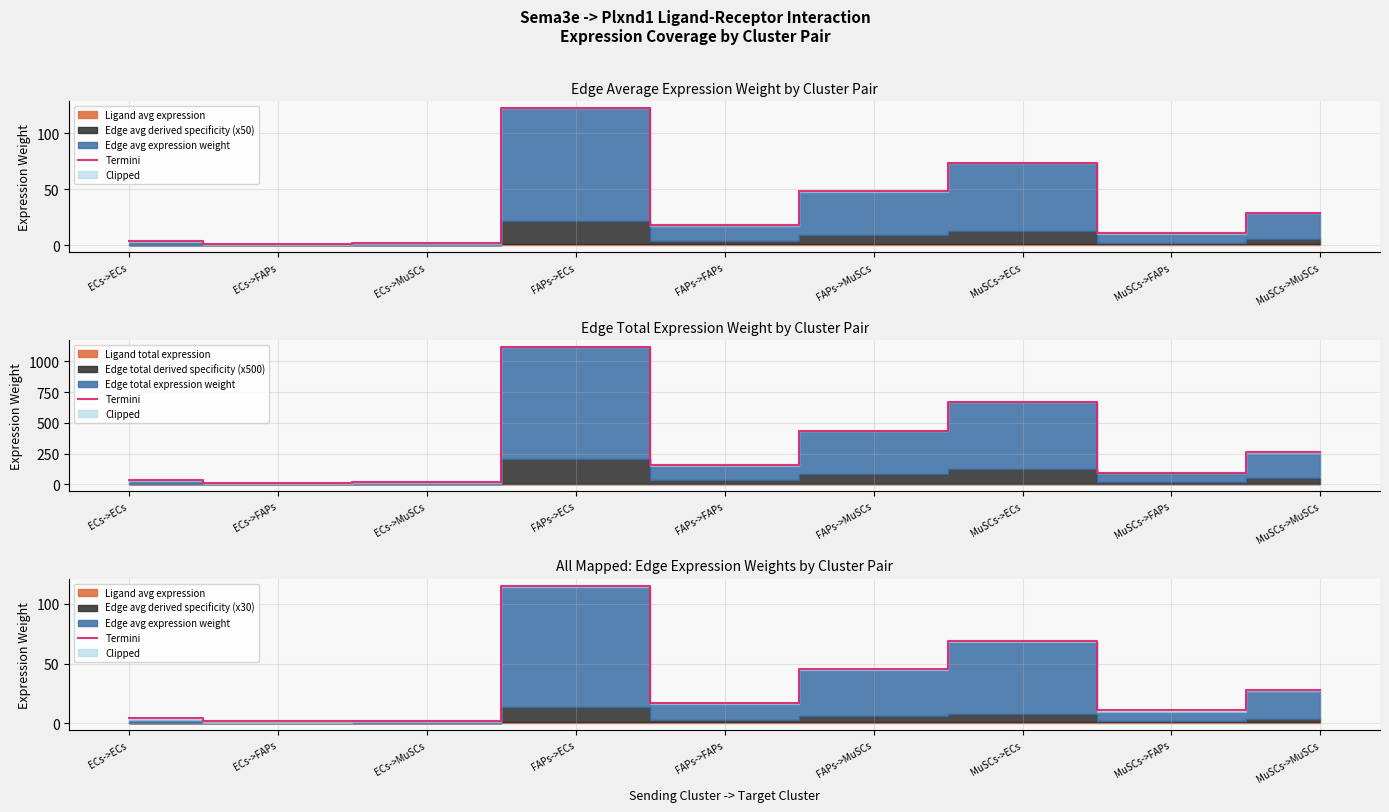

What is the change in value from ECs->MuSCs to MuSCs->MuSCs?

+25.6